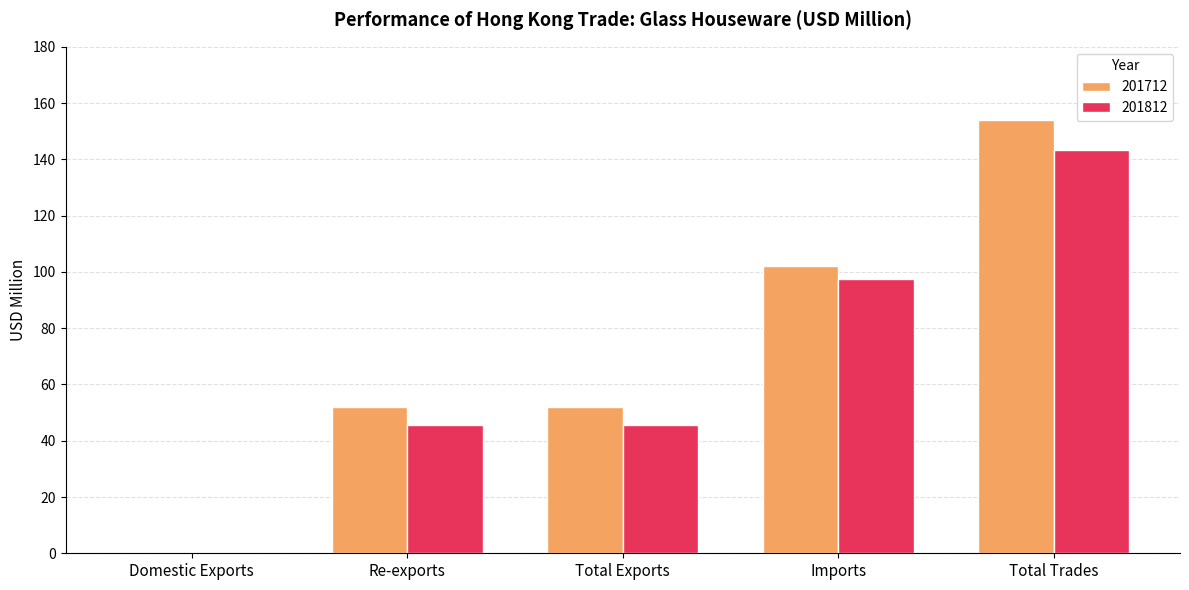

What is the difference between the 201712 values at Total Trades and Re-exports?

102.0